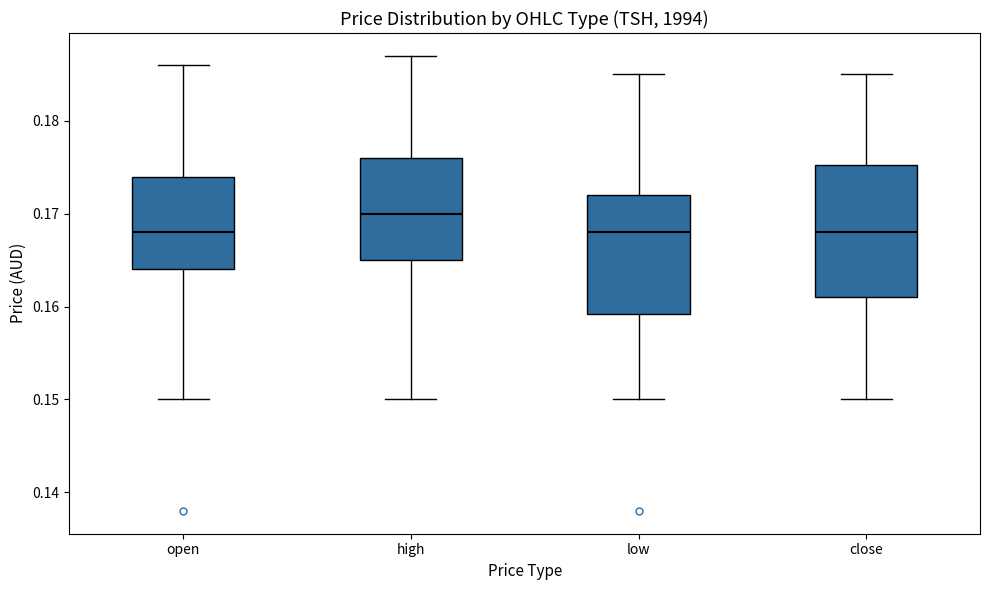

Which box has the highest median line?

high